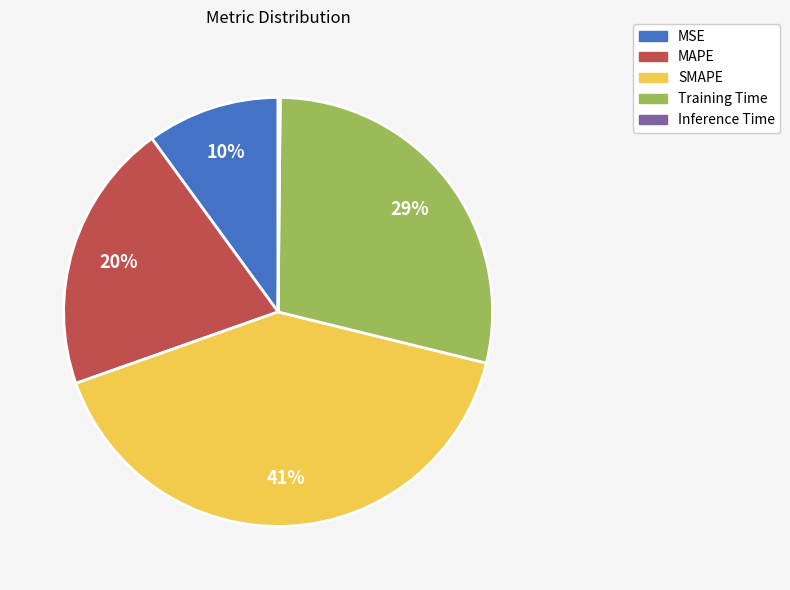

To the nearest percent, what portion does Training Time represent?

29%